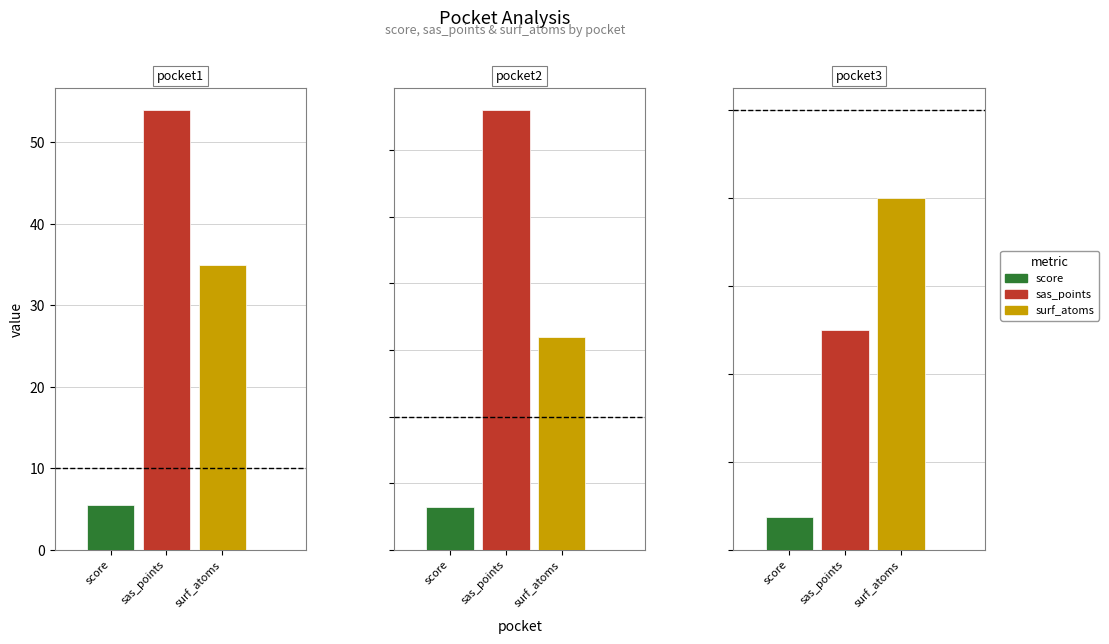

What value does the score series have at pocket3?

0.8